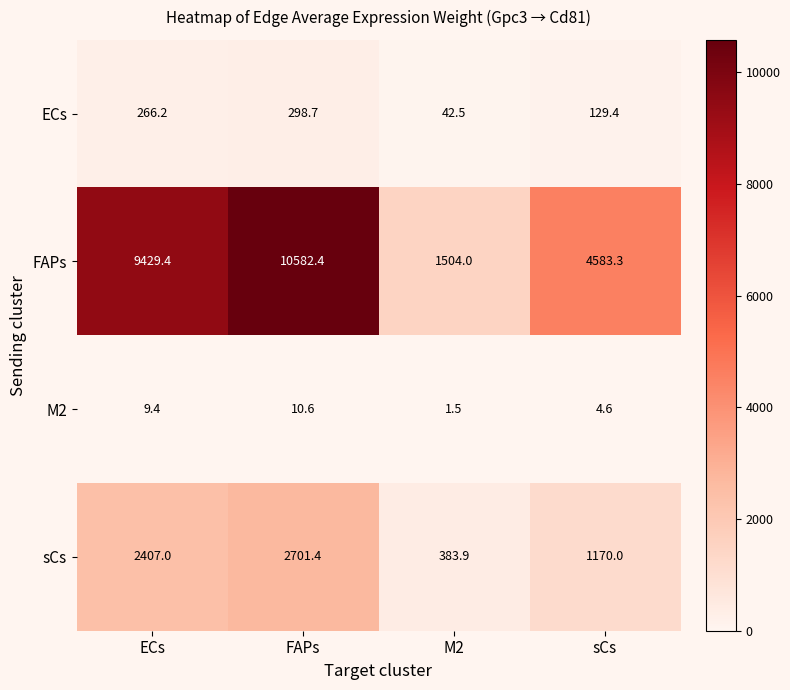

The M2 series shows 0.5 at M2. True or false?

False